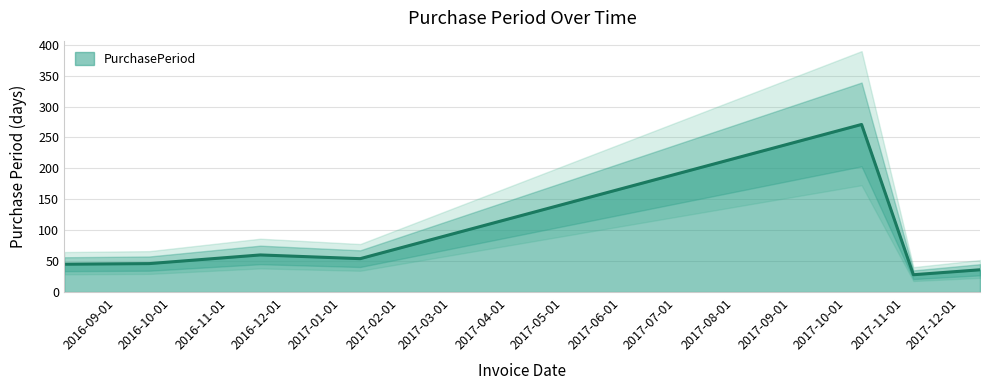

How many series are shown in this chart?

1